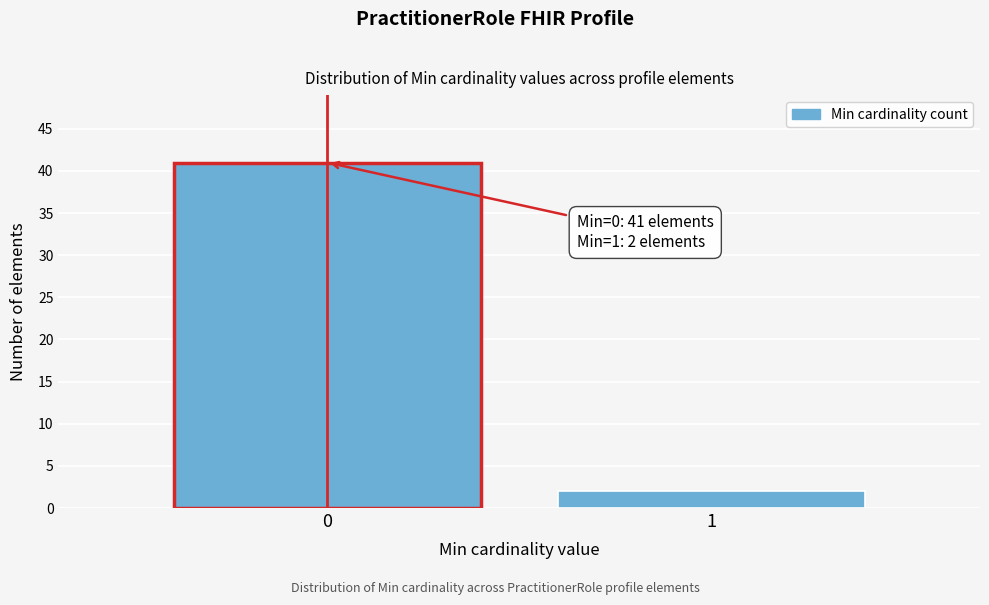

Reading left to right, extract all data points from this chart.

0=41	1=2